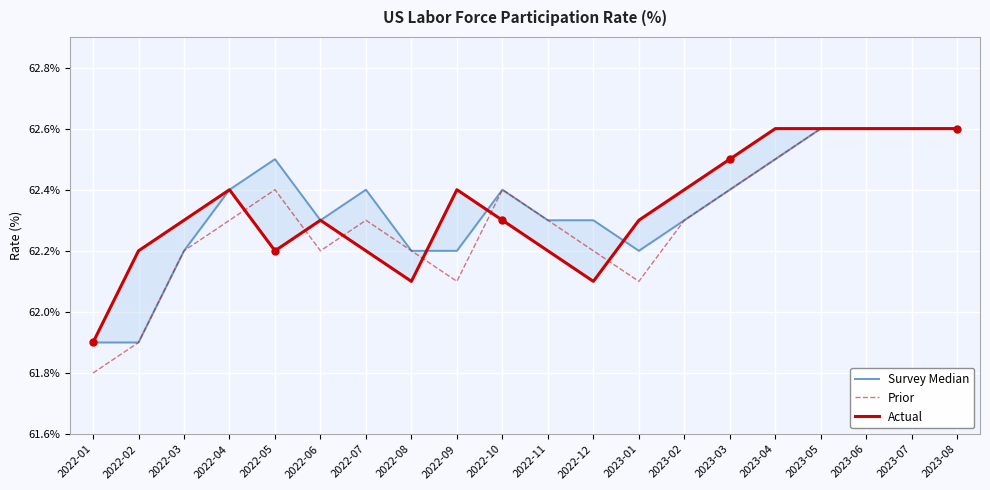

The Survey Median series shows 28.9 at 2023-01. True or false?

False